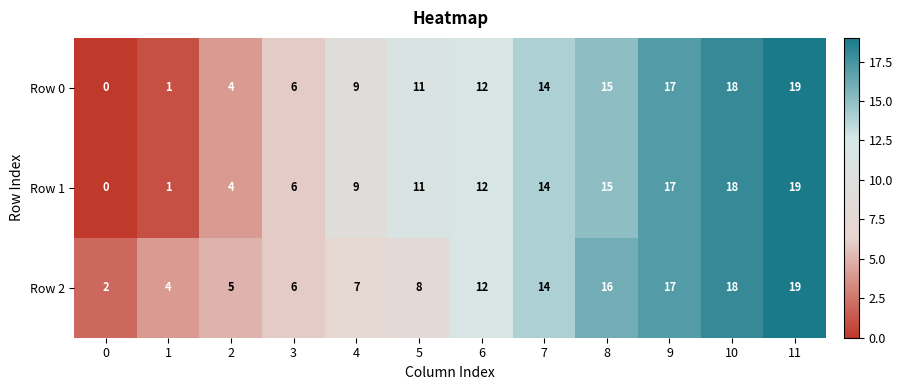

How many categories are shown in the chart?

12